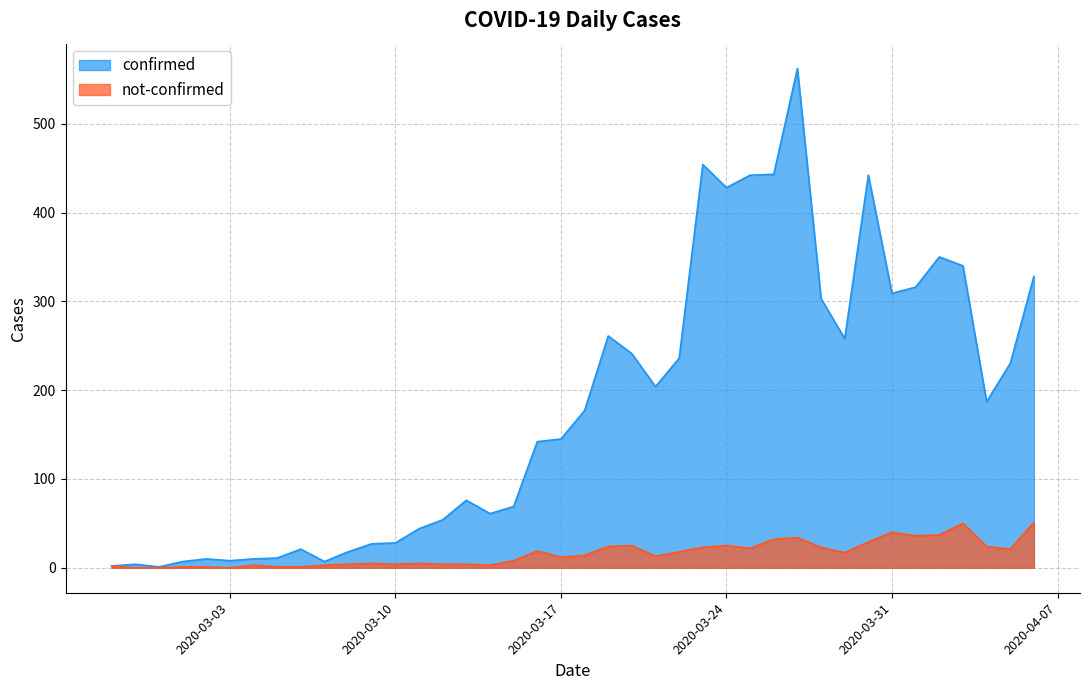

Reading left to right, extract all data points from this chart.

confirmed: 2	4	1	7	10	8	10	11	21	7	18	27	28	44	54	76	61	69	142	145	177	261	241	204	236	454	428	442	443	562	303	258	442	309	316	350	340	187	230	328
not-confirmed: 2	0	0	1	1	0	3	1	1	3	4	5	4	5	4	4	3	8	19	12	14	24	25	13	18	23	25	22	32	34	23	17	29	40	36	37	50	24	21	51